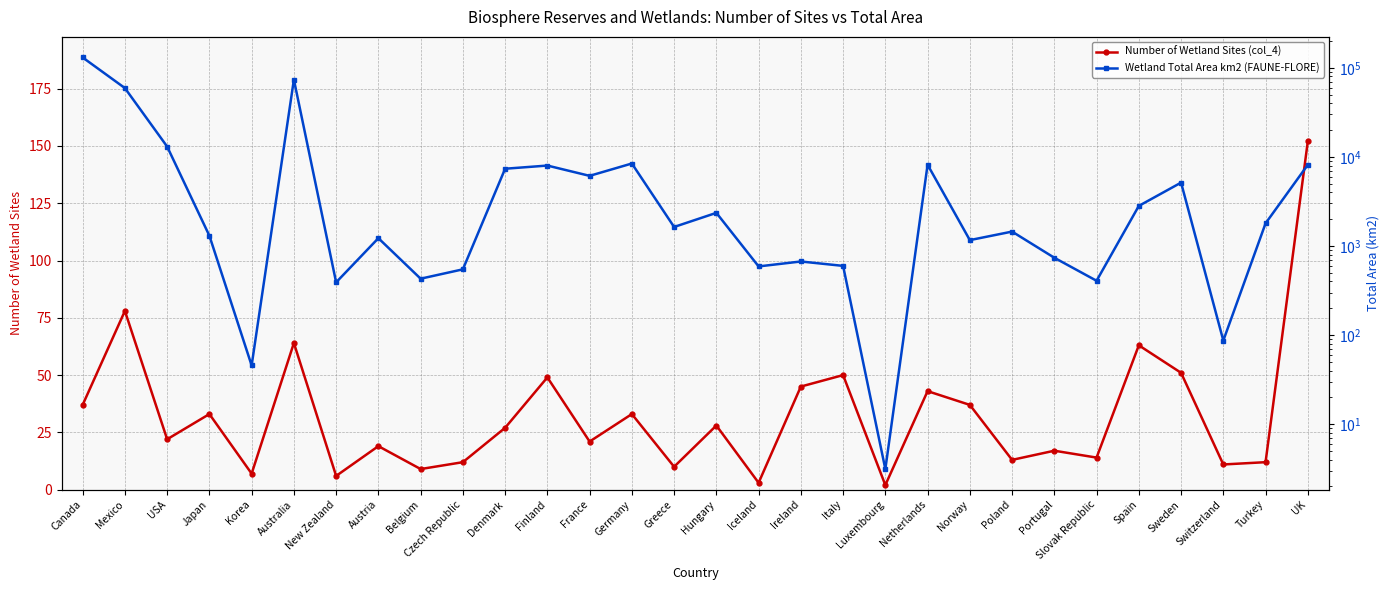

How many data points in Number of Wetland Sites (col_4) are less than 27?

15